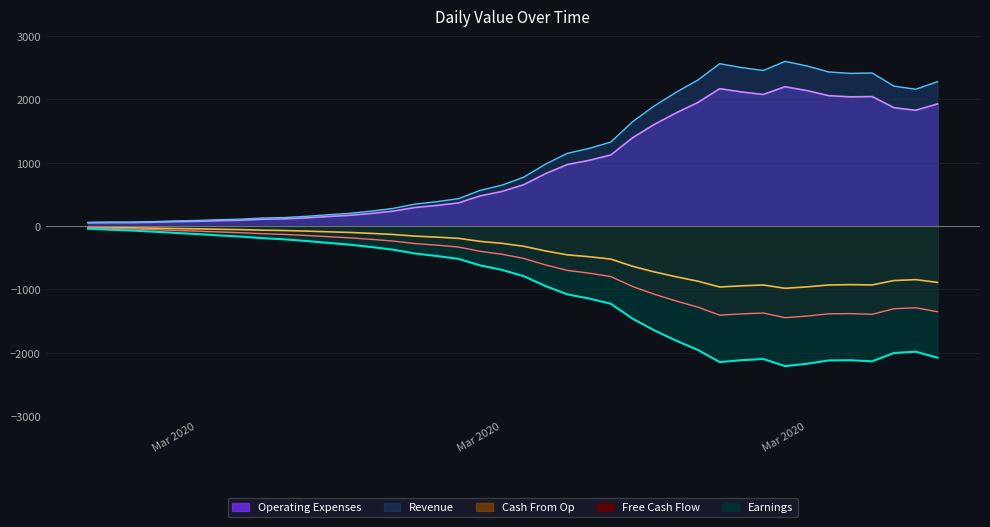

The chart shows a value of 134.9 at 2020-03-11. True or false?

False